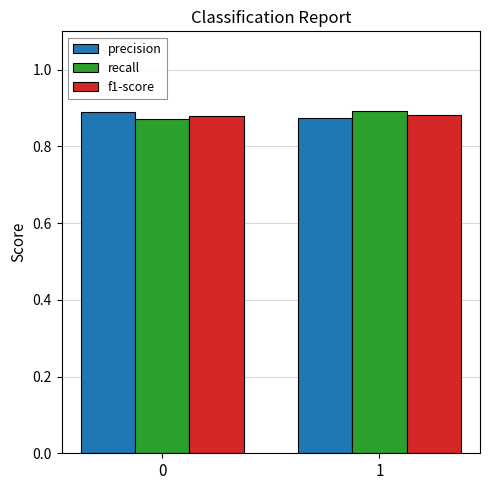

What is the total value across all series at 1?

2.6